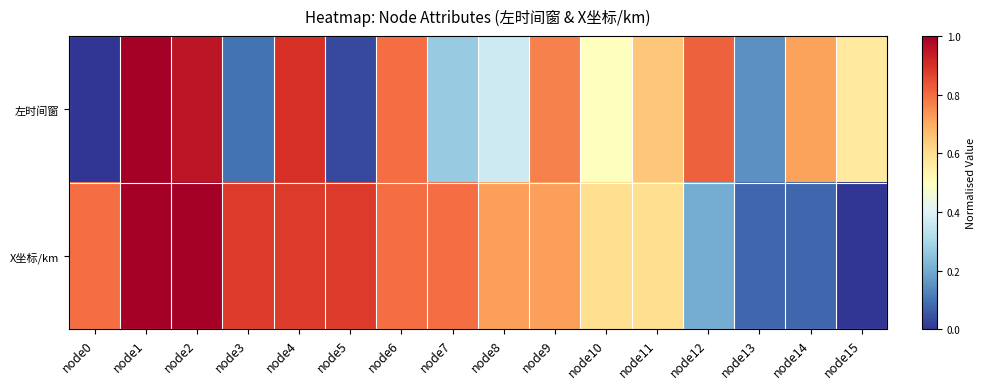

Which category has the lowest value across all series?

node0